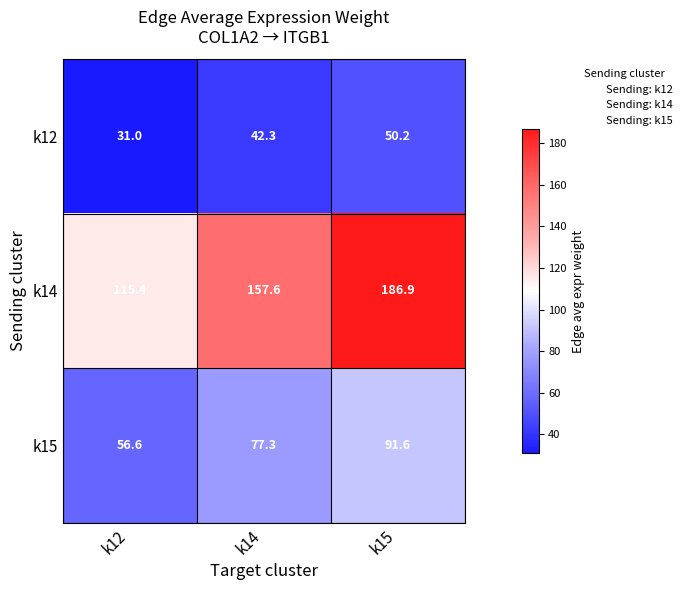

What is the smallest value displayed?

31.0